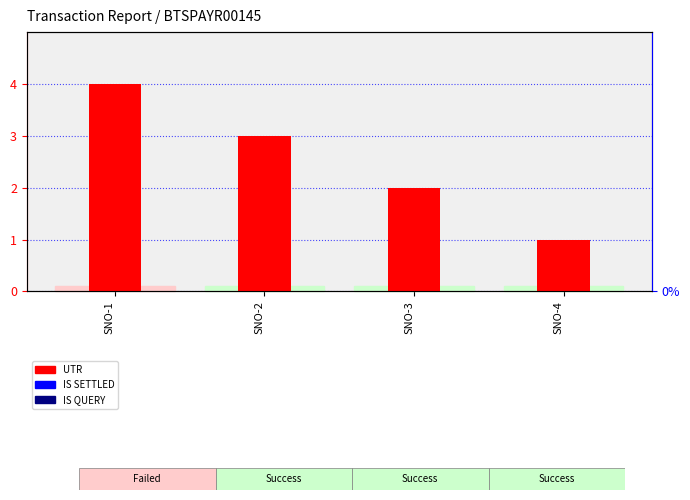

At which category is the sum across all series the highest?

SNO-1